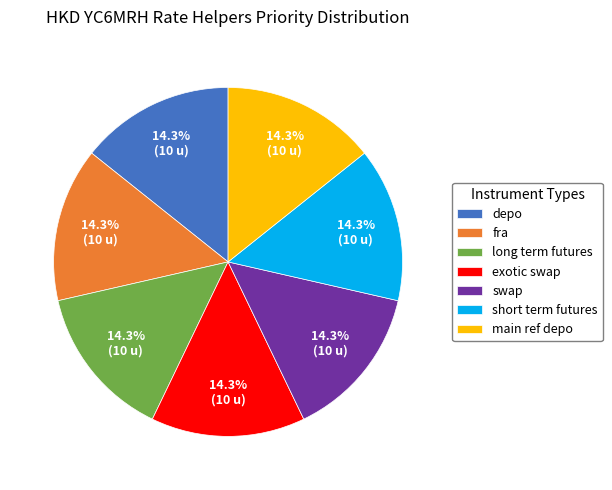

What percentage is the main ref depo slice, to the nearest percent?

14%